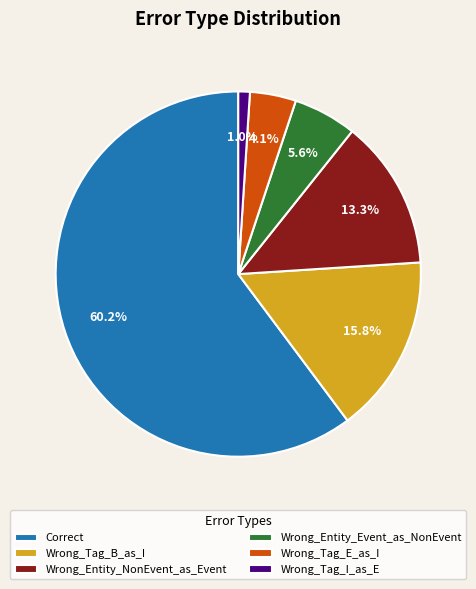

To the nearest percent, what is the difference between the Correct and Wrong_Tag_B_as_I slice percentages?

44%